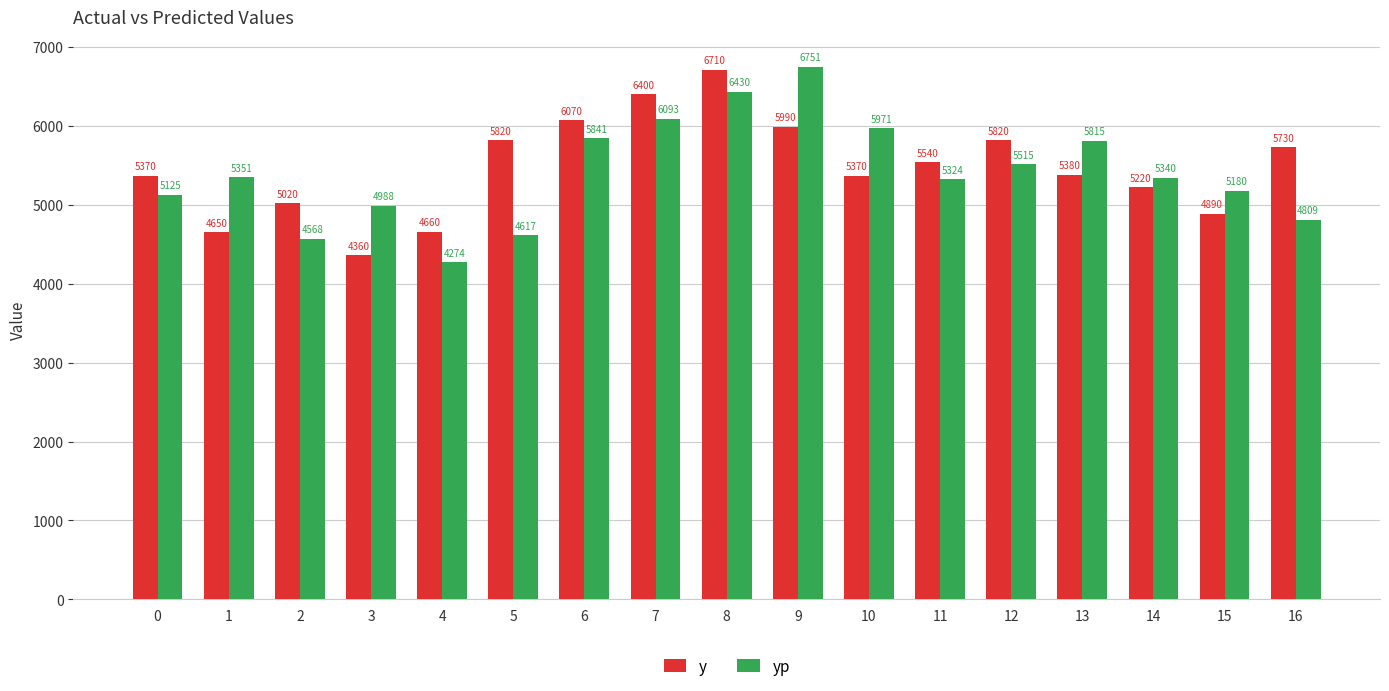

Between 1 and 2, which series saw the biggest shift?

yp